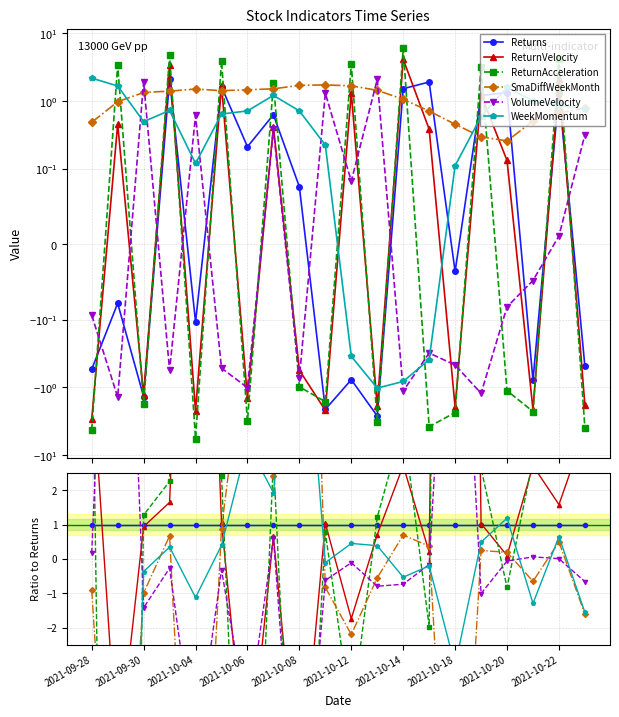

How many interior local valleys does the ReturnVelocity series have?

7